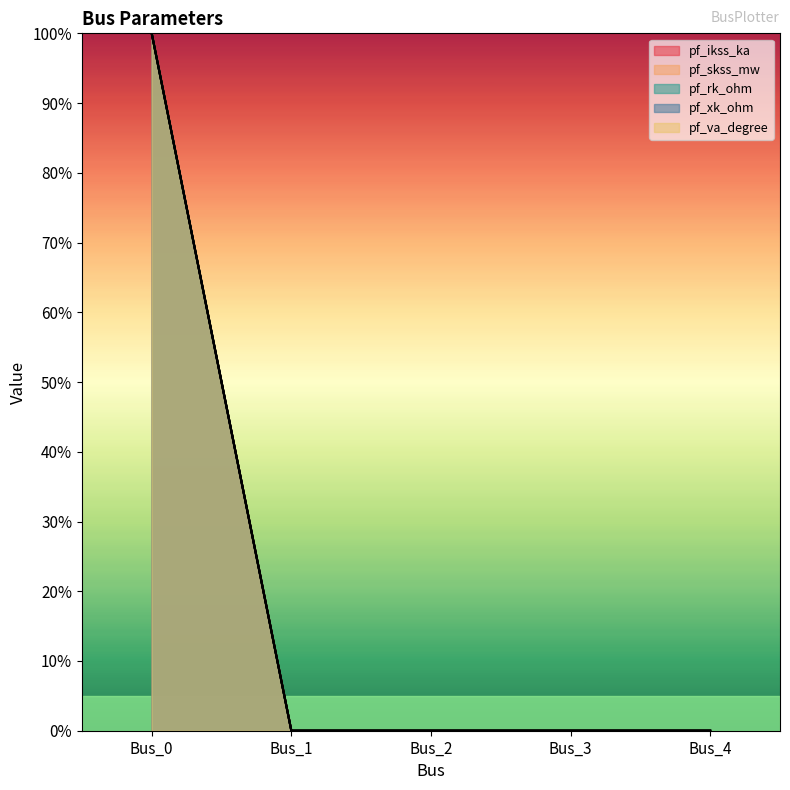

True or false: pf_xk_ohm and pf_ikss_ka intersect in this chart.

False